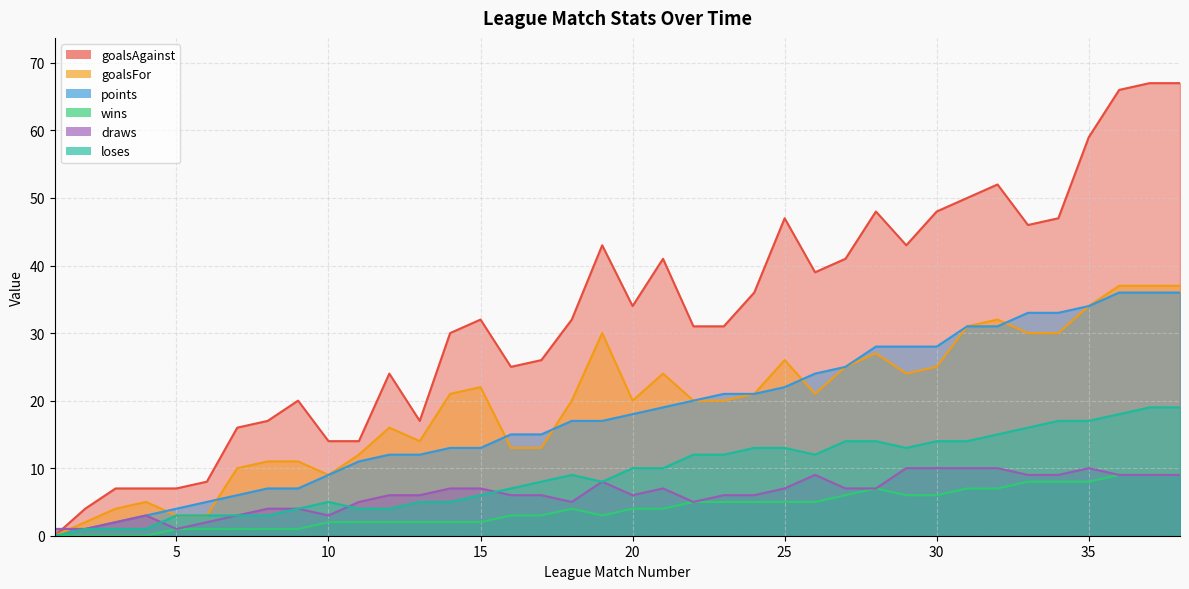

True or false: points has a value of 15 at 16.

True